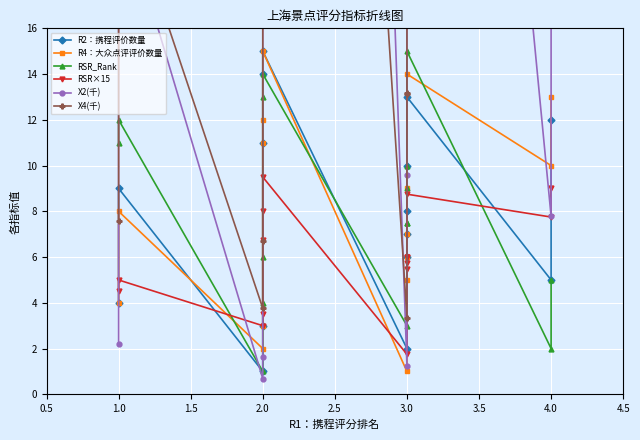

How many distinct data groups are displayed?

6